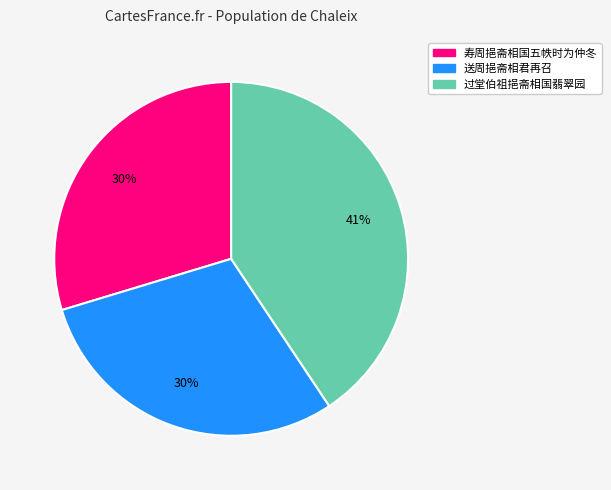

Is there a majority slice in this chart?

No